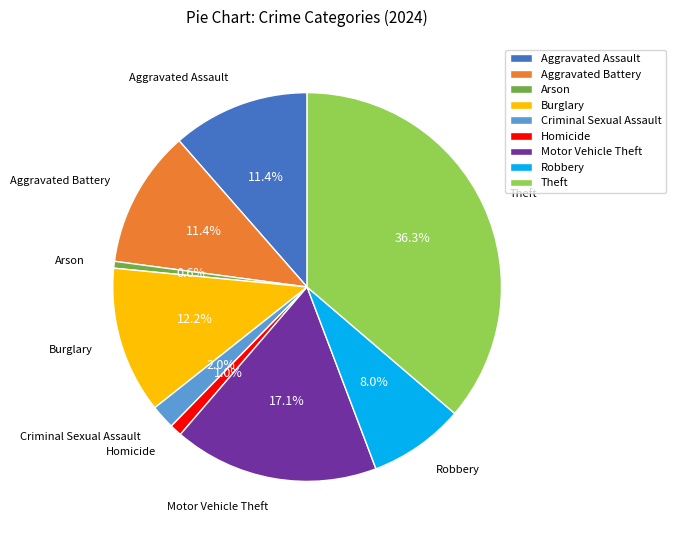

Does any single category account for the majority?

No